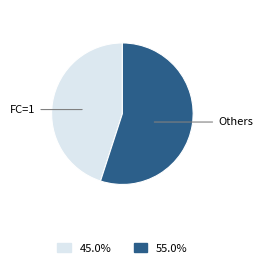

Which slice is the smallest?

FC=1